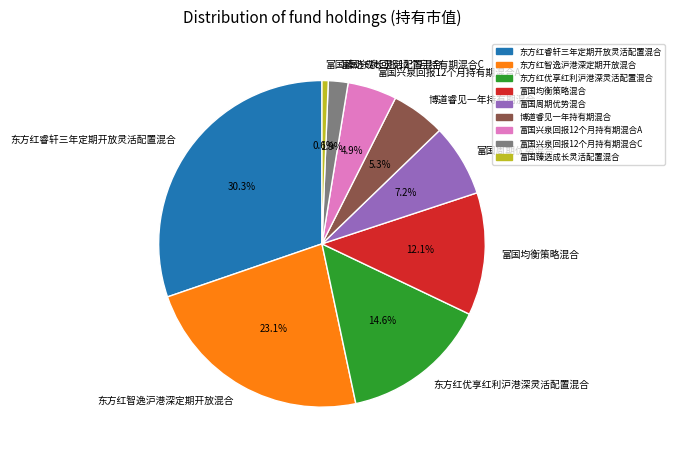

Which category has the biggest portion of the pie?

东方红睿轩三年定期开放灵活配置混合